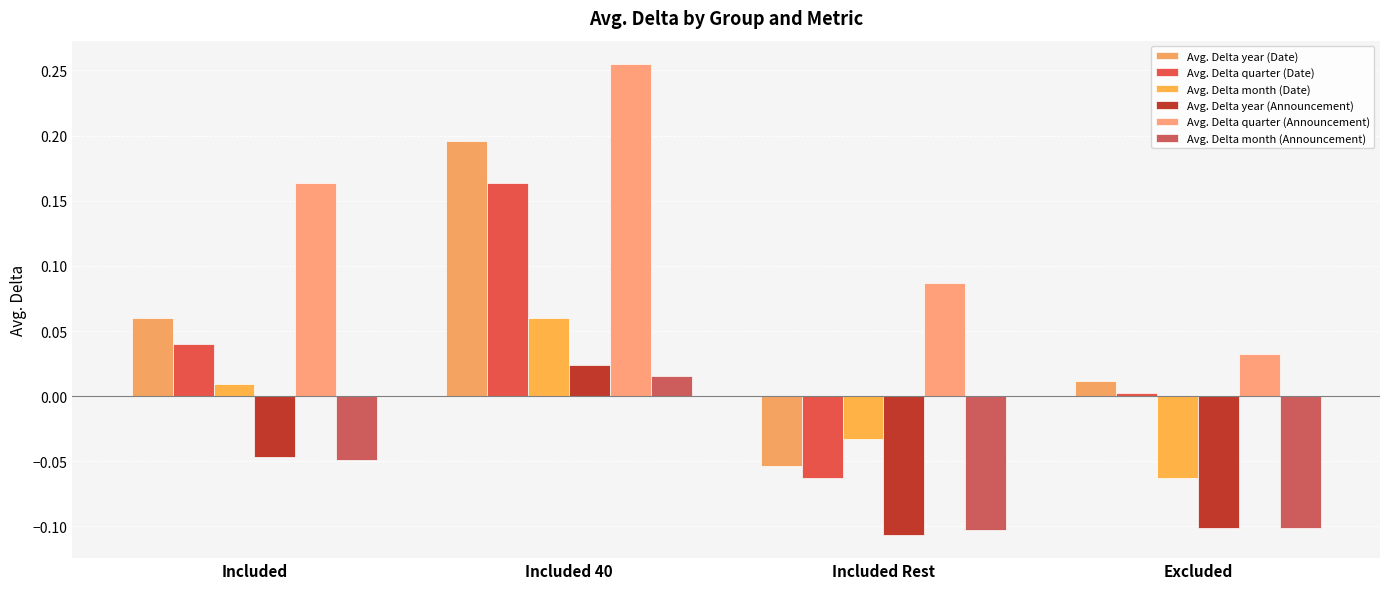

What are all the series names shown in the legend?

Avg. Delta year (Date), Avg. Delta quarter (Date), Avg. Delta month (Date), Avg. Delta year (Announcement), Avg. Delta quarter (Announcement), Avg. Delta month (Announcement)